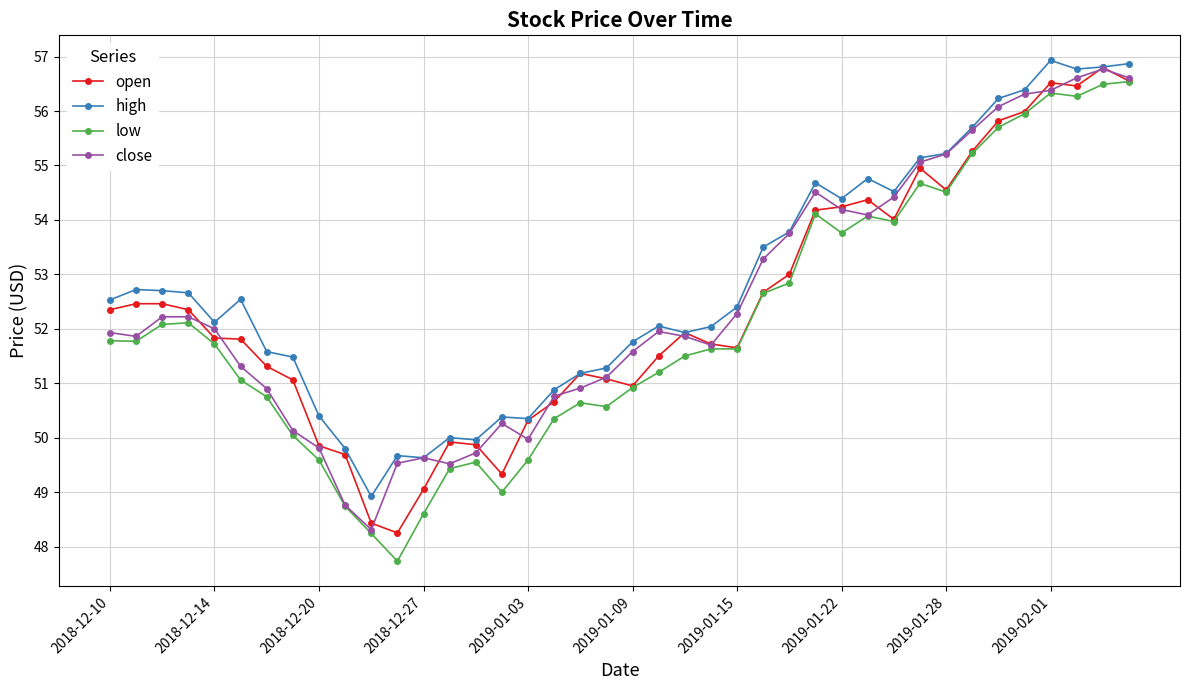

What are all the series names shown in the legend?

open, high, low, close